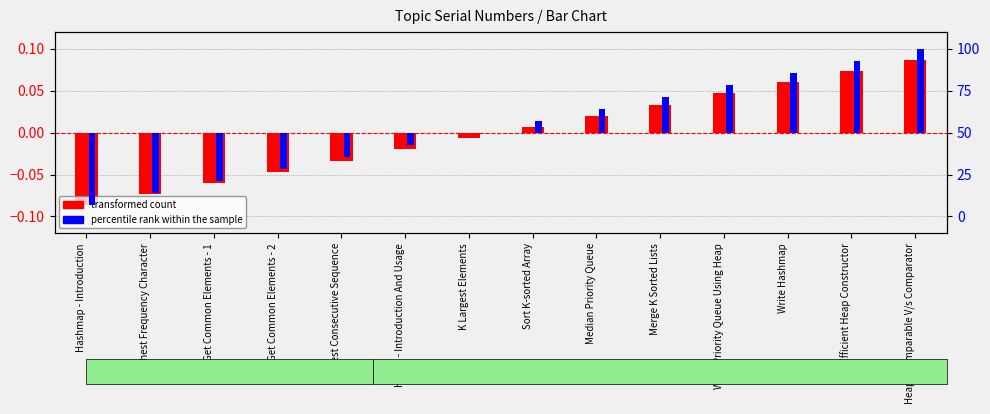

Between Heaps - Introduction And Usage and Efficient Heap Constructor, which series saw the biggest shift?

percentile rank within the sample